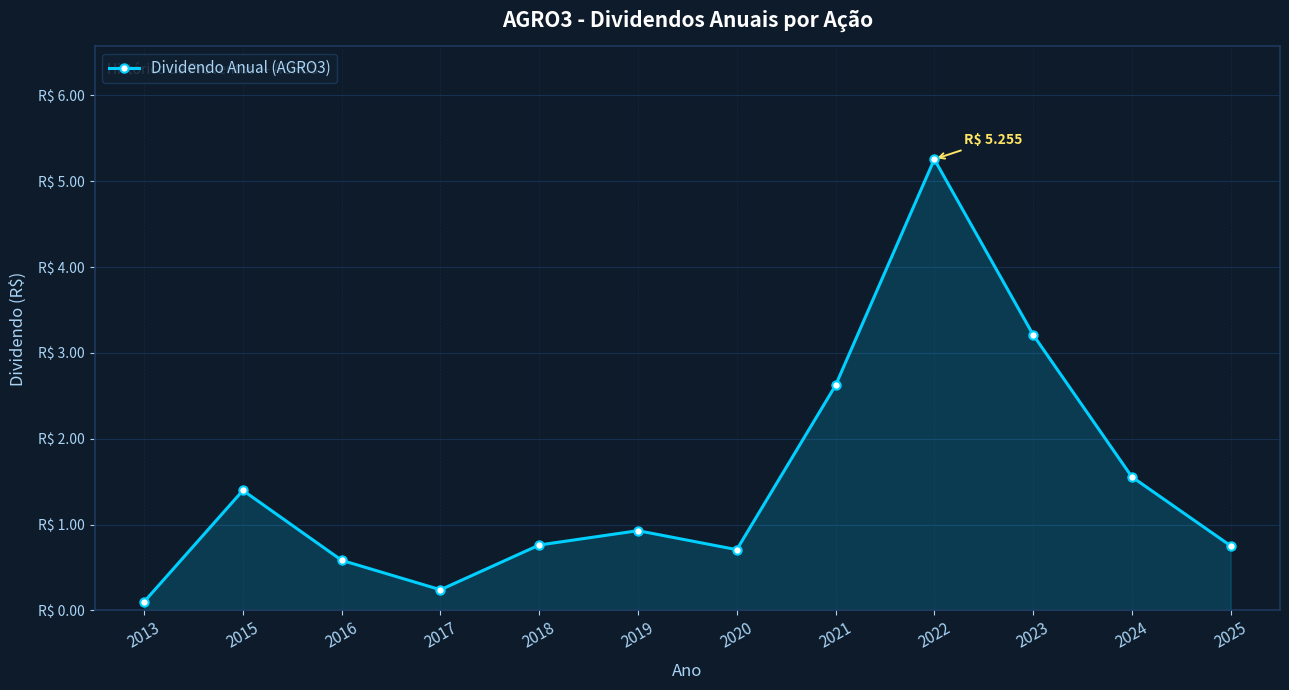

Reading left to right, extract all data points from this chart.

0.1	1.4	0.6	0.2	0.8	0.9	0.7	2.6	5.3	3.2	1.6	0.8